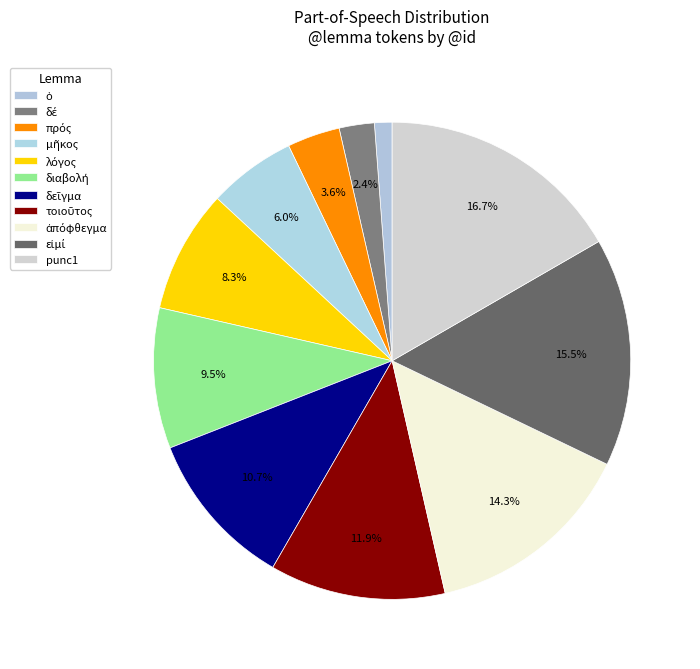

True or false: δεῖγμα accounts for 25% of the total.

False